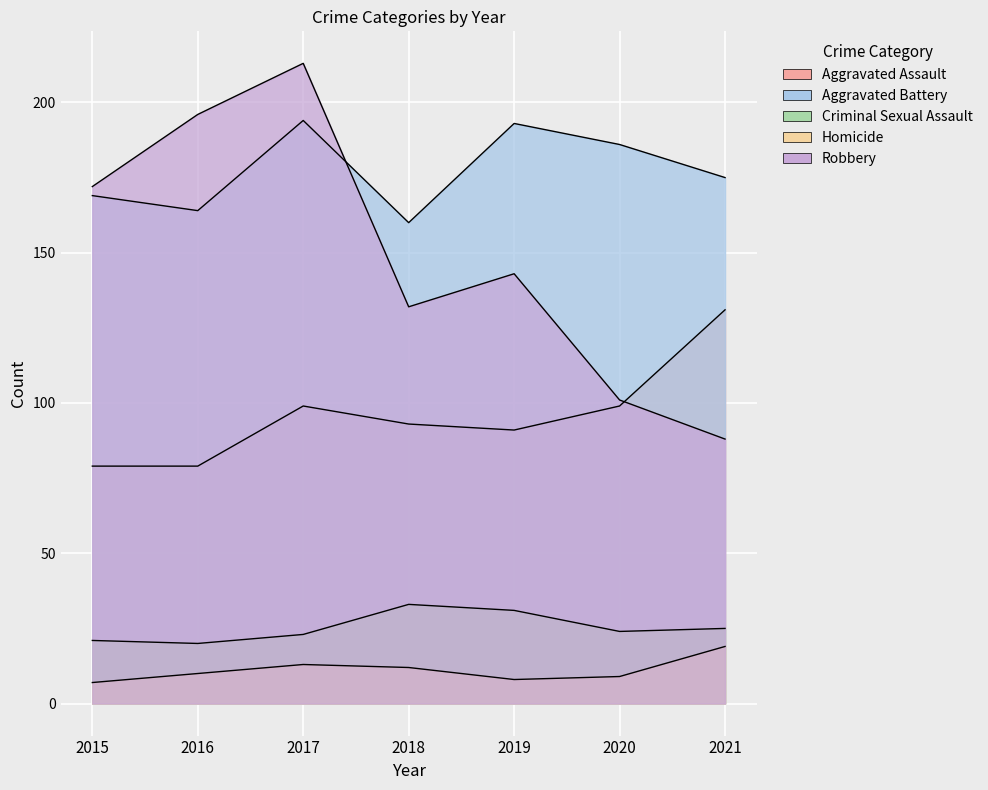

What is the difference between the second highest and minimum values in the Criminal Sexual Assault series?

11